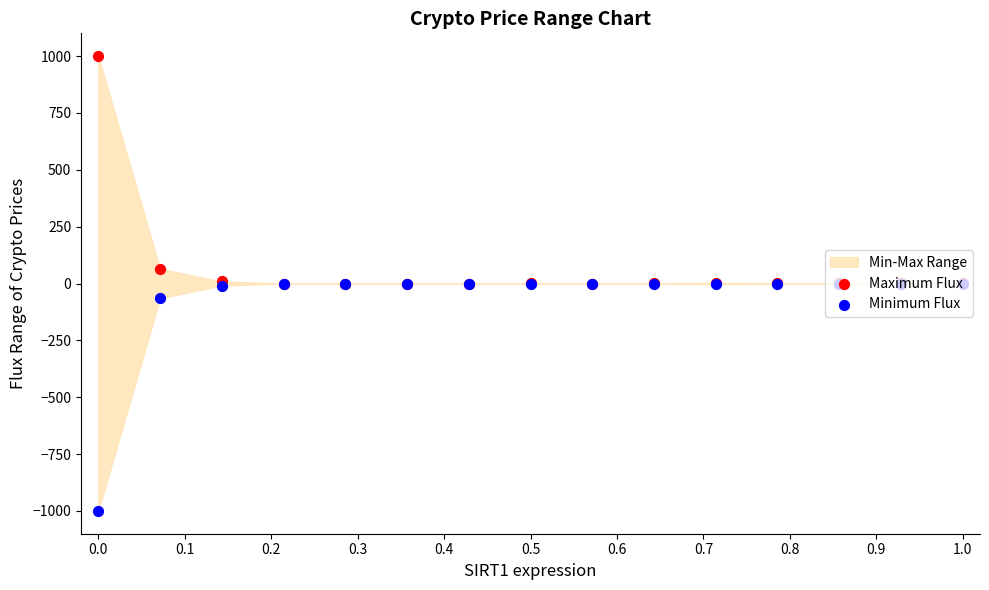

Which series has the largest total across all categories?

Maximum Flux